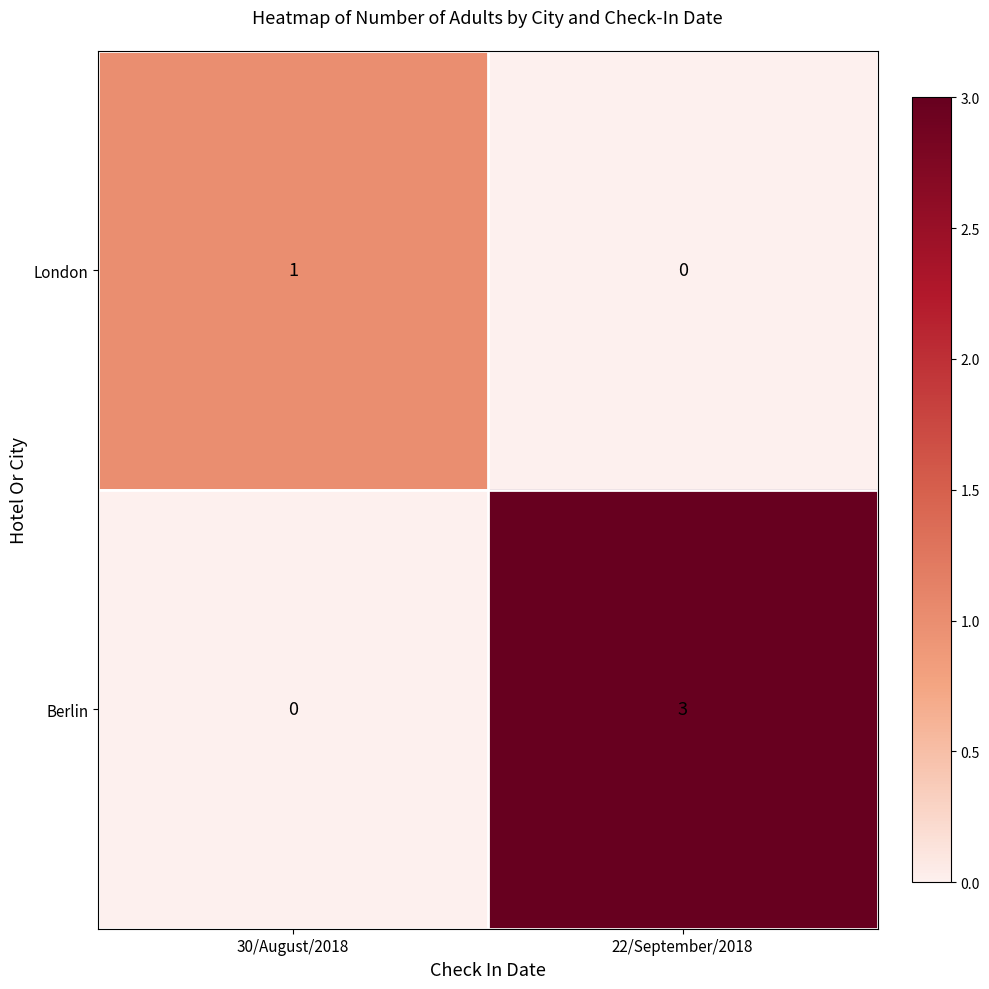

The value of London at 22/September/2018 is -1. True or false?

False